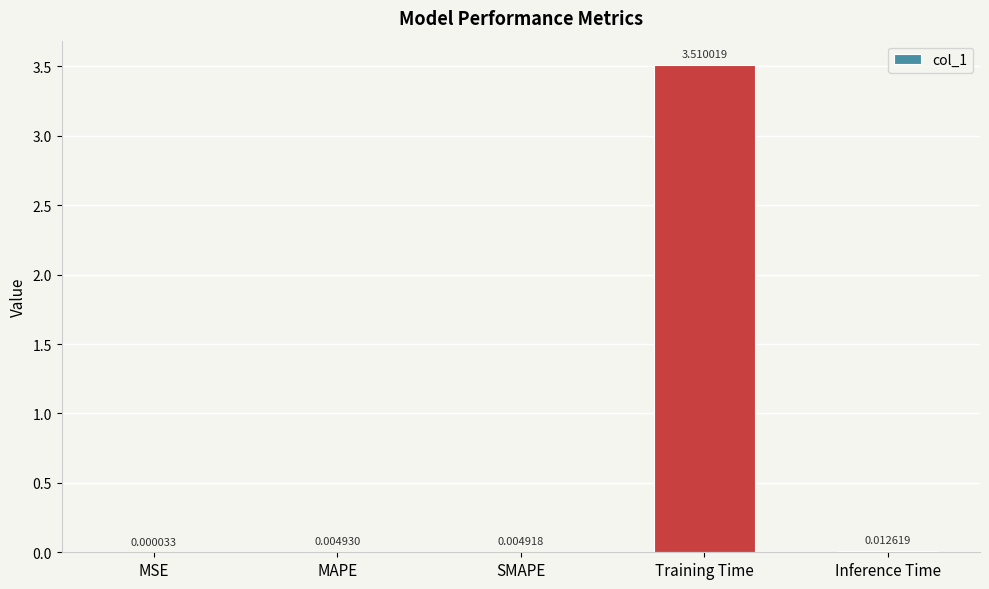

Which category has the highest value across all series?

Training Time